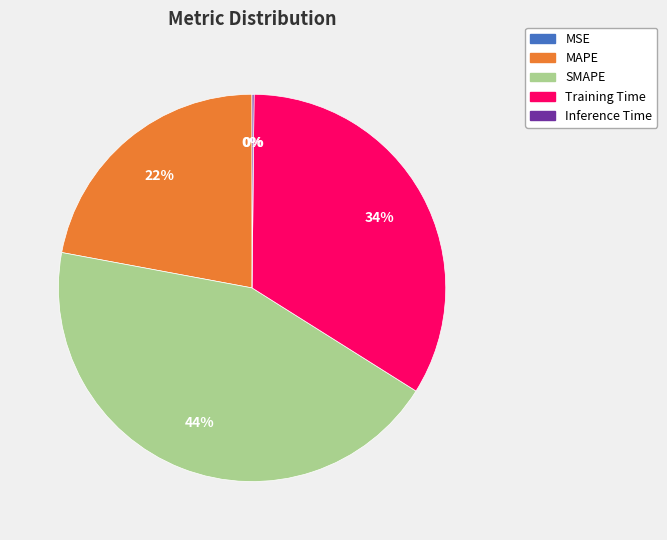

To the nearest percent, what is the difference between the MAPE and Training Time slice percentages?

12%